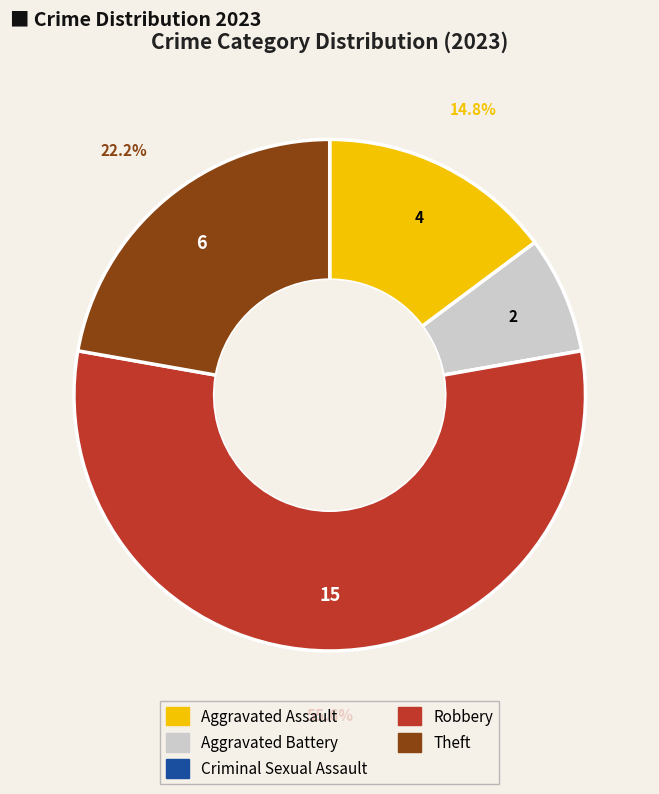

True or false: Aggravated Assault accounts for 5% of the total.

False